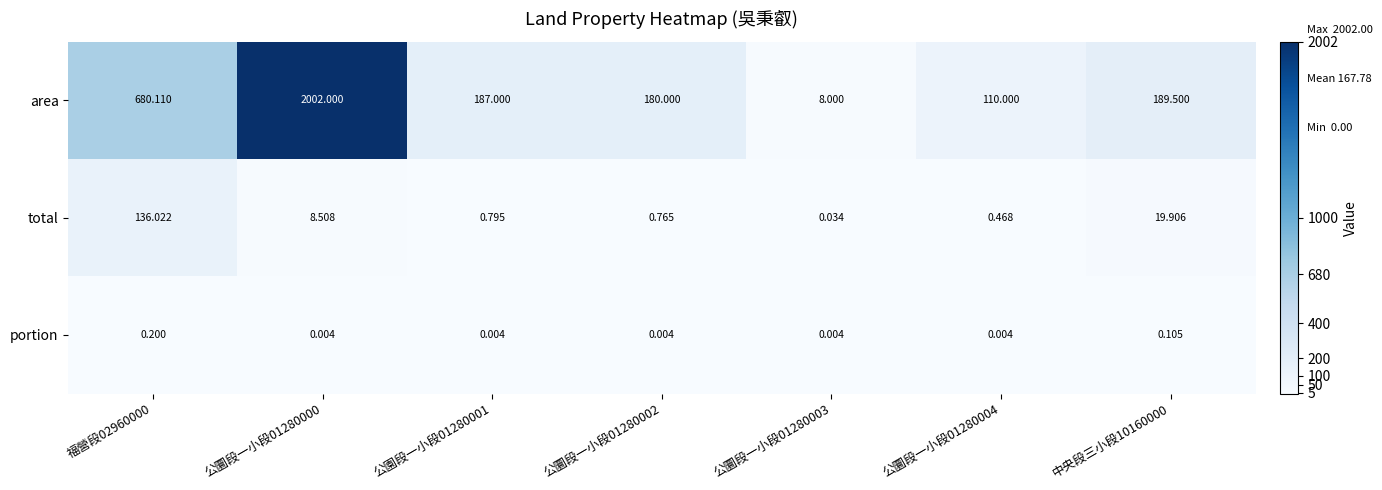

Rank the series by their maximum value, from lowest to highest.

portion, total, area